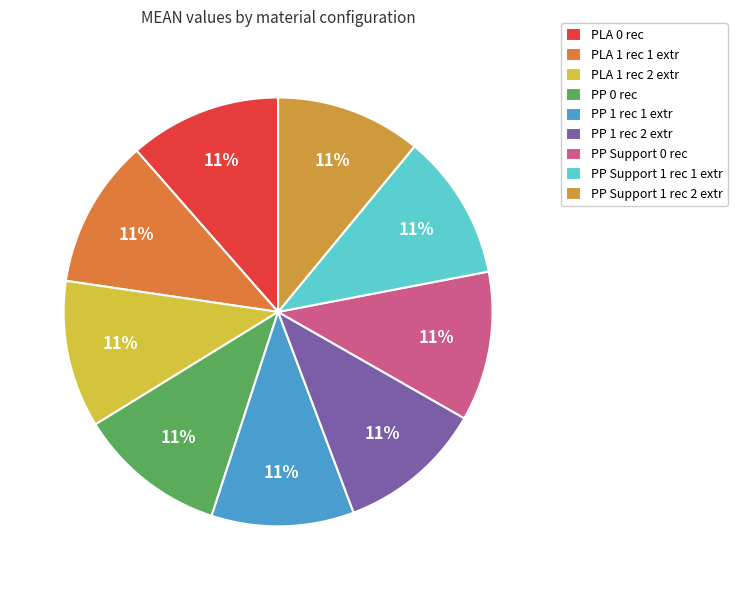

Approximately how many times larger is the value at PP Support 0 rec compared to PP 0 rec?

1.0